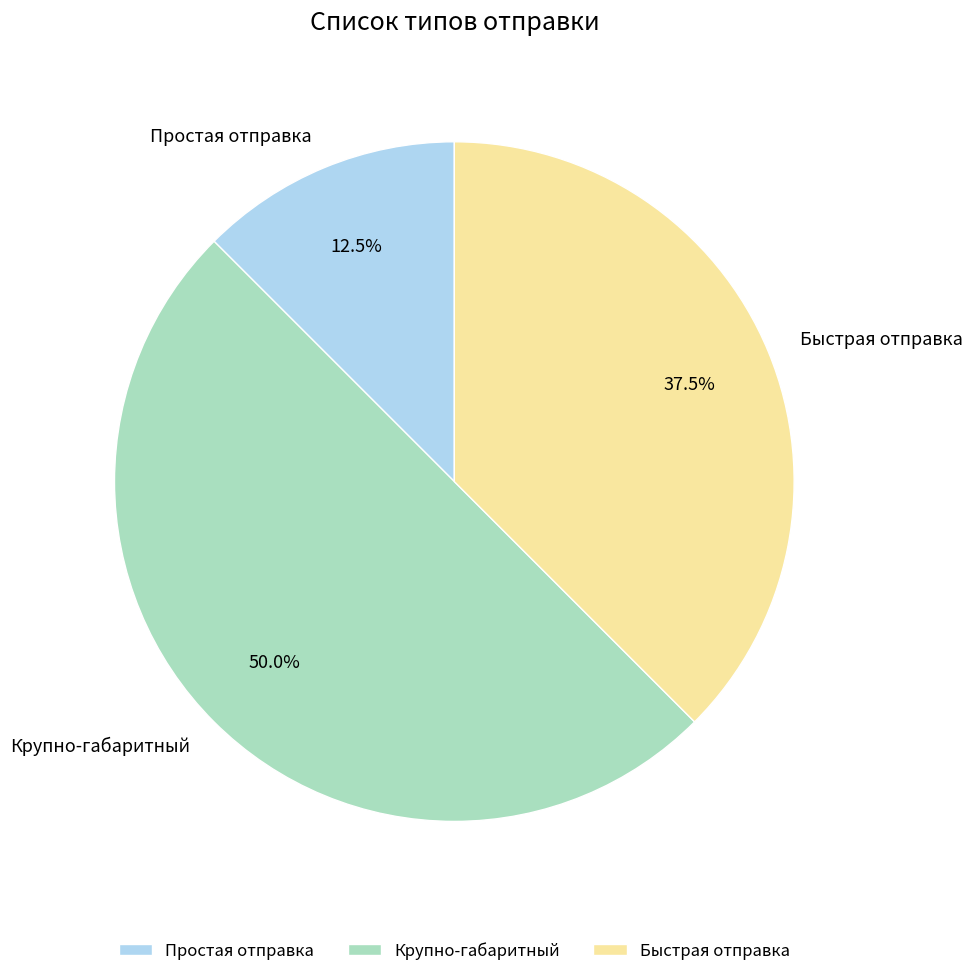

Combined, what portion of the pie is Простая отправка and Крупно-габаритный?

62.5%